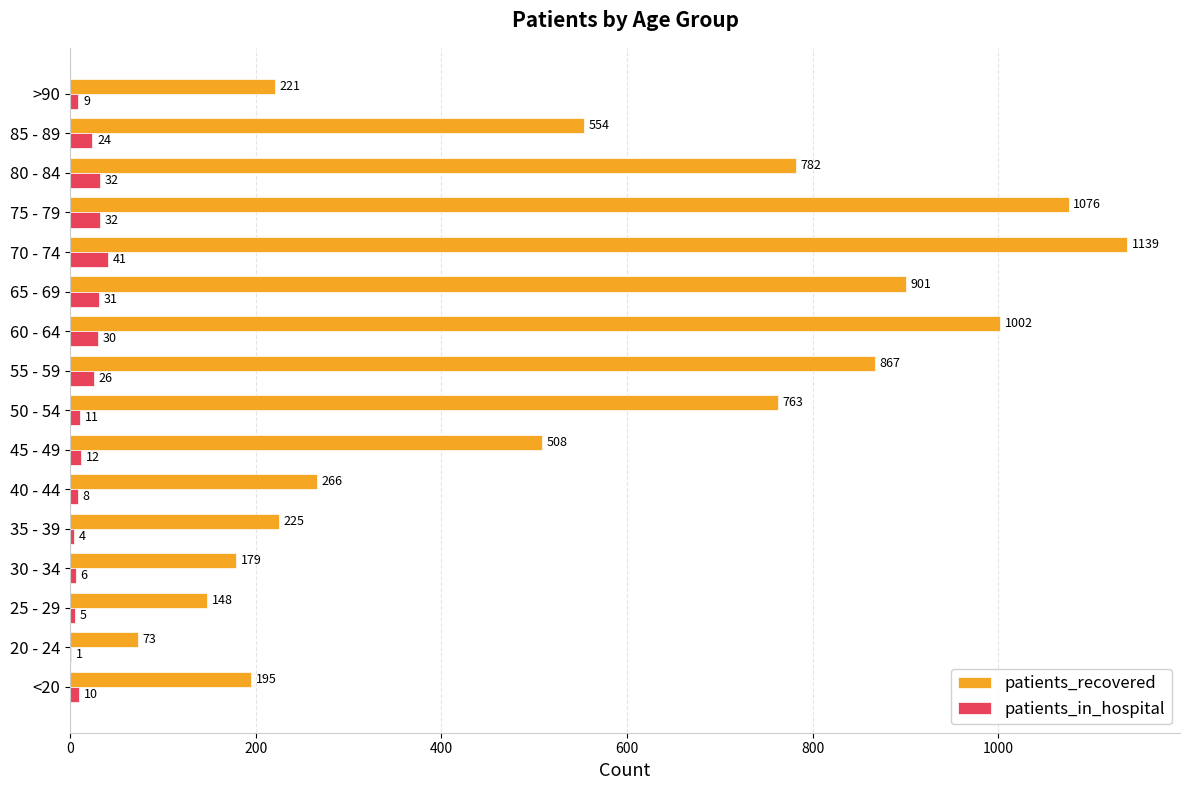

Between 20 - 24 and 55 - 59, which series saw the biggest shift?

patients_recovered